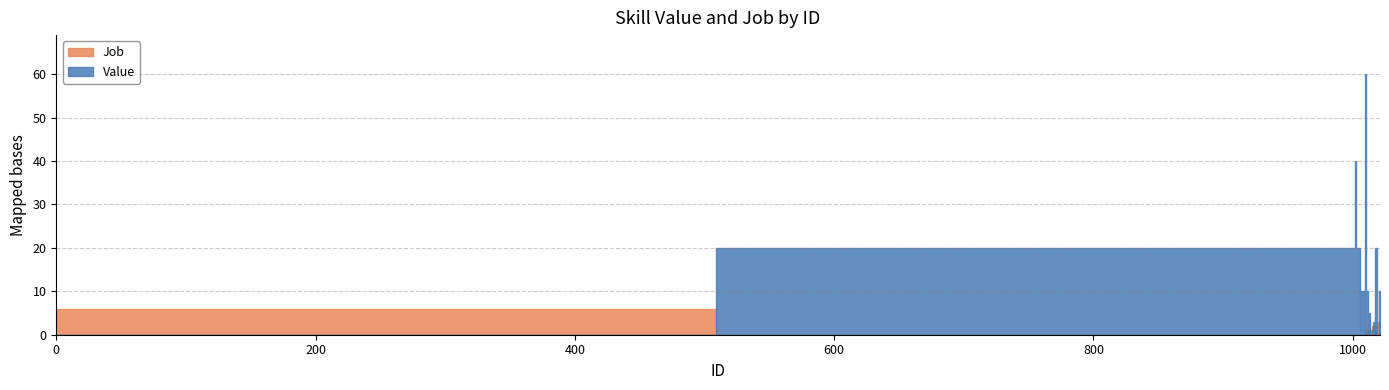

Is this an area chart (filled region under the line)?

No